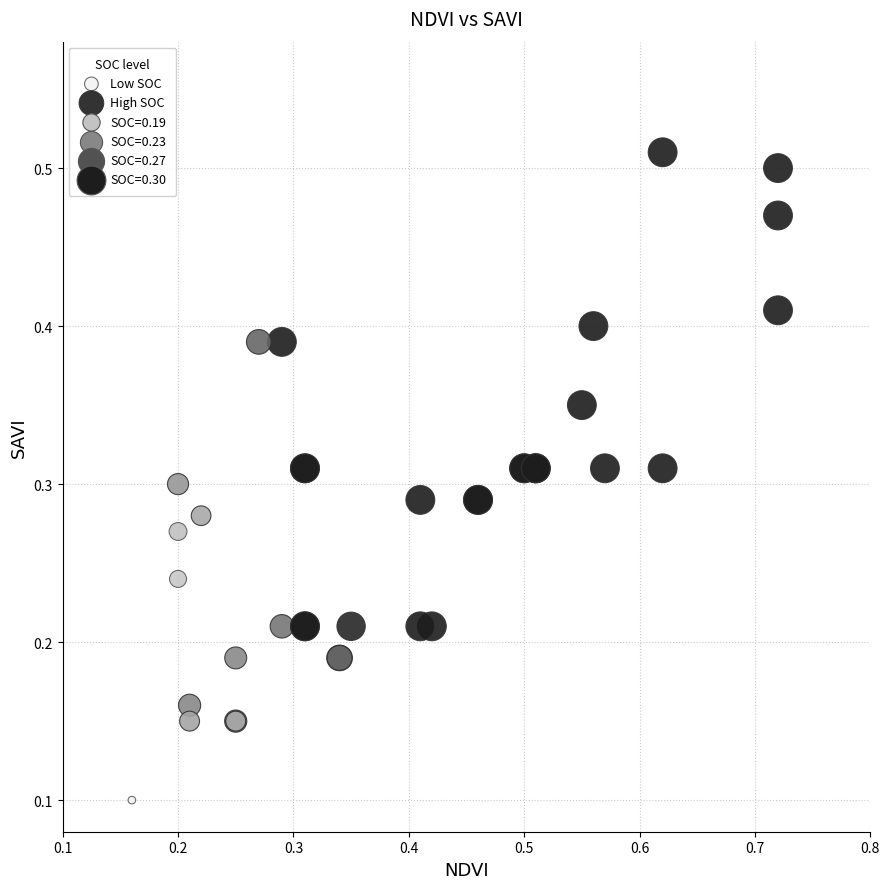

Which series reaches the minimum Y coordinate?

Low SOC